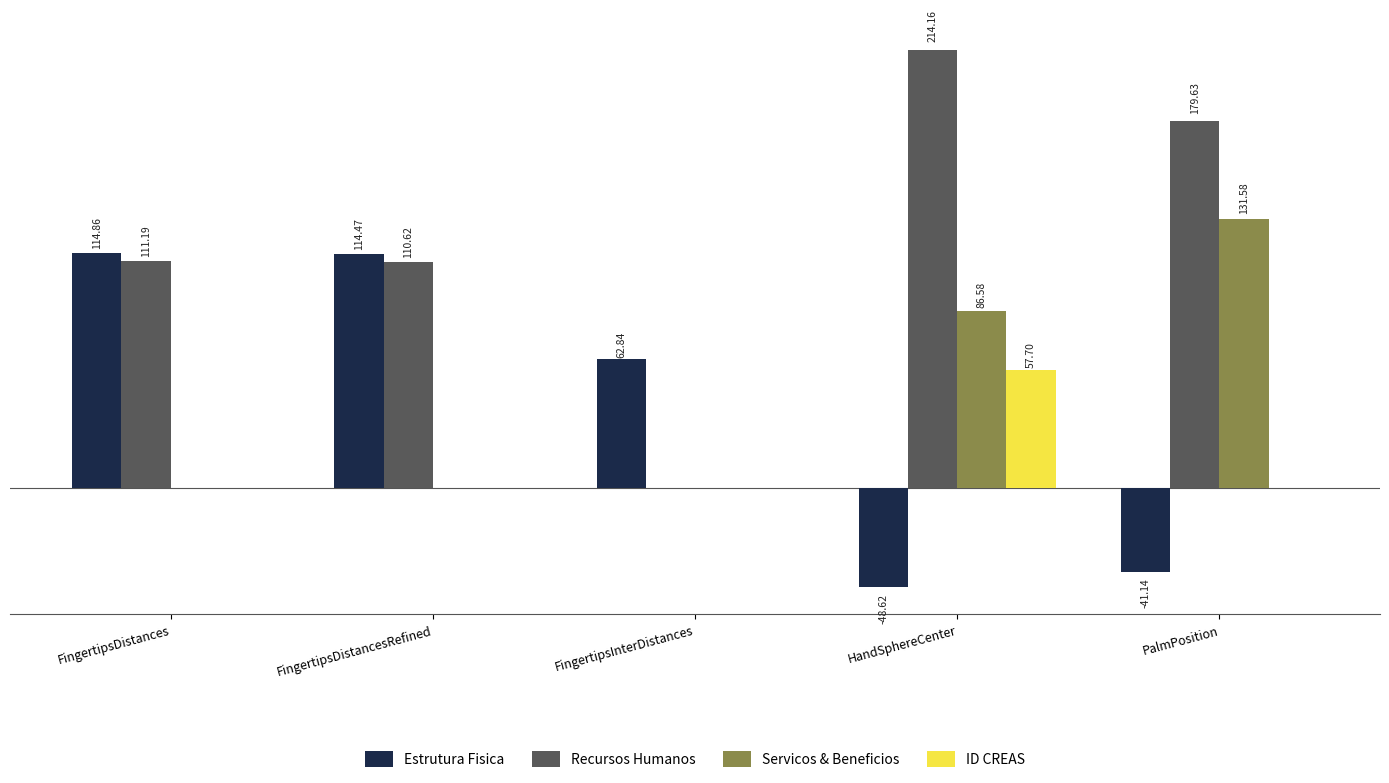

Where is Recursos Humanos nearest to the value 107?

FingertipsDistancesRefined